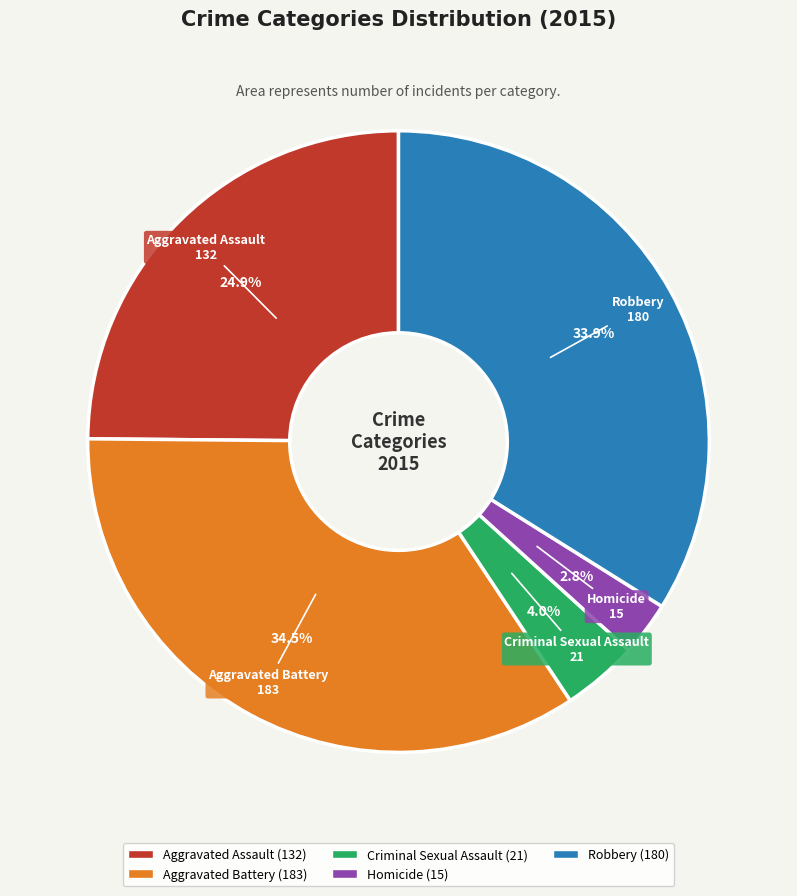

How many slices are in this pie chart?

5